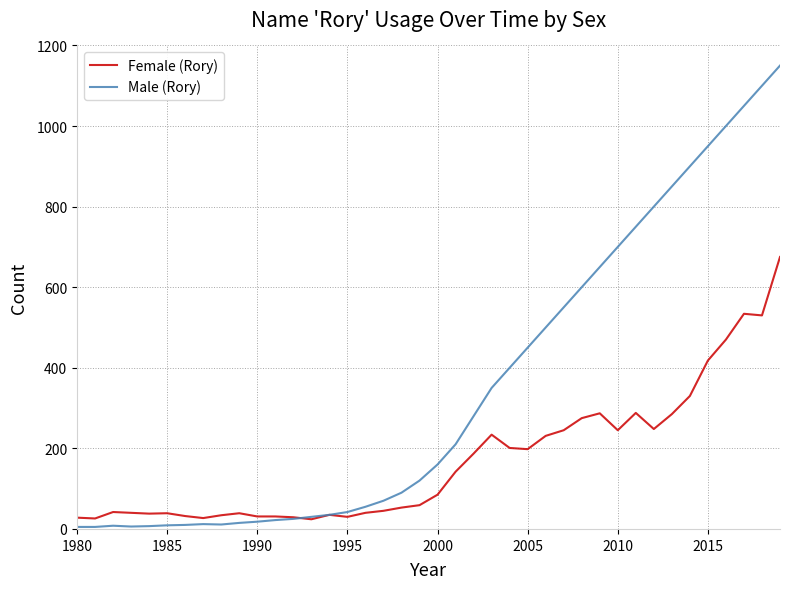

Rank the series by their average value, from highest to lowest.

Male (Rory), Female (Rory)